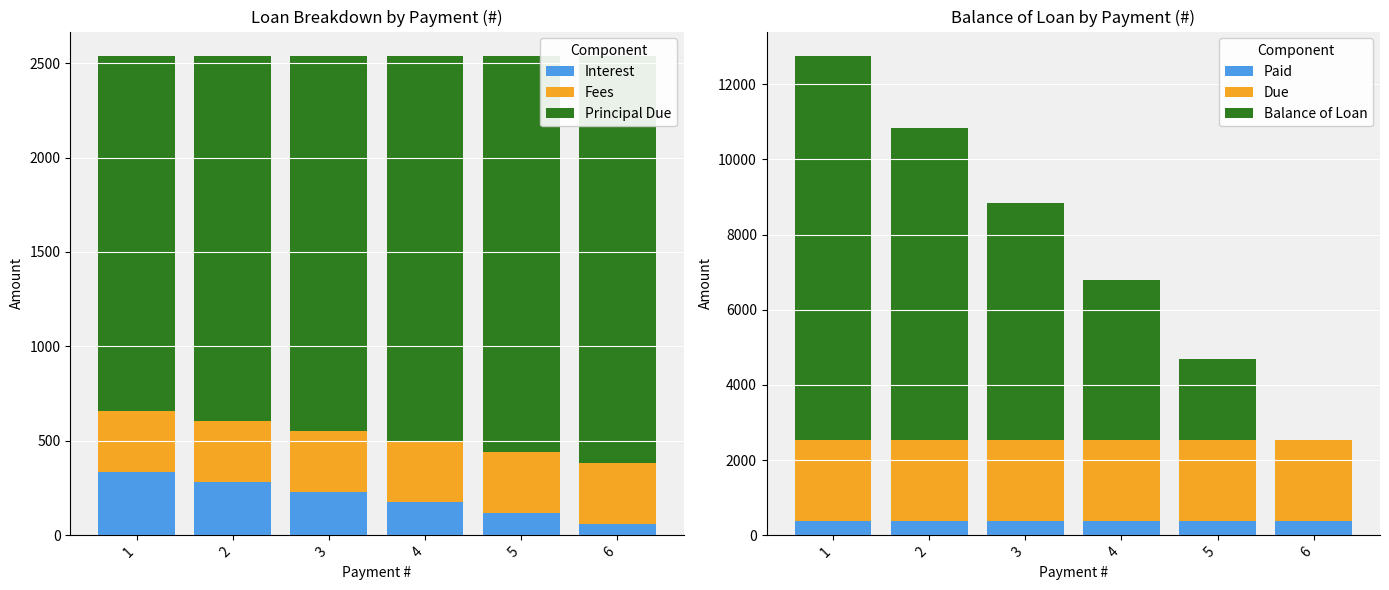

The Interest series shows 174.6 at 4. True or false?

True